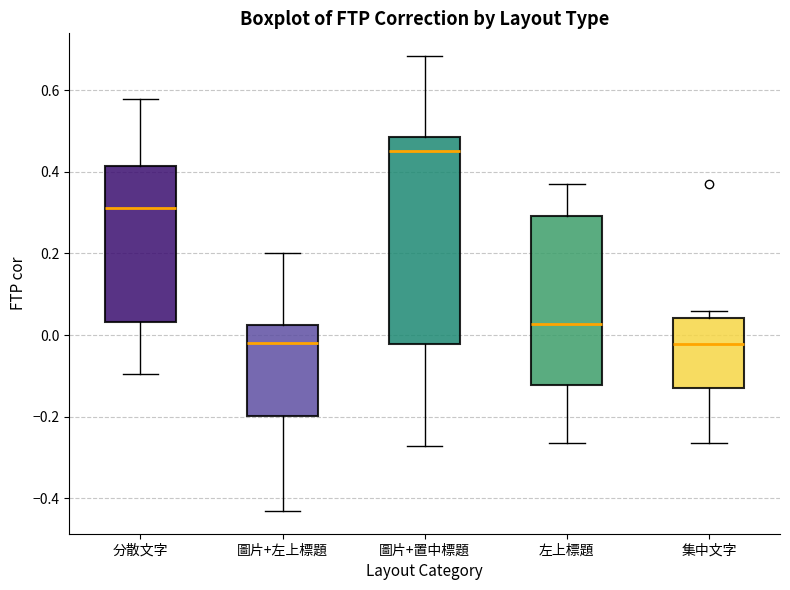

Where does the median line of the box for 分散文字 sit on the y-axis? The values are not printed on the chart, so give them approximately, as read against the axis.

0.32